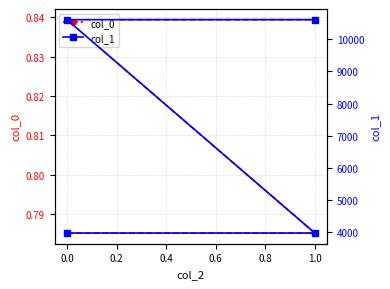

Does the chart have visible grid lines?

Yes